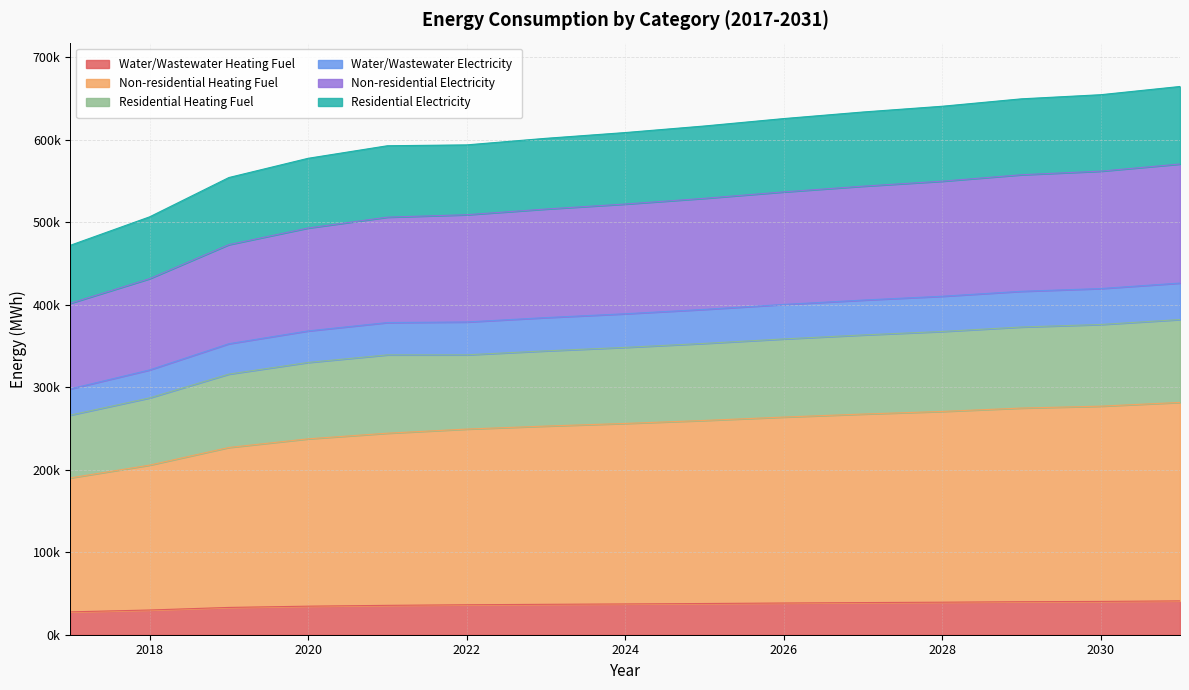

What are all the series names shown in the legend?

Water/Wastewater Heating Fuel, Non-residential Heating Fuel, Residential Heating Fuel, Water/Wastewater Electricity, Non-residential Electricity, Residential Electricity